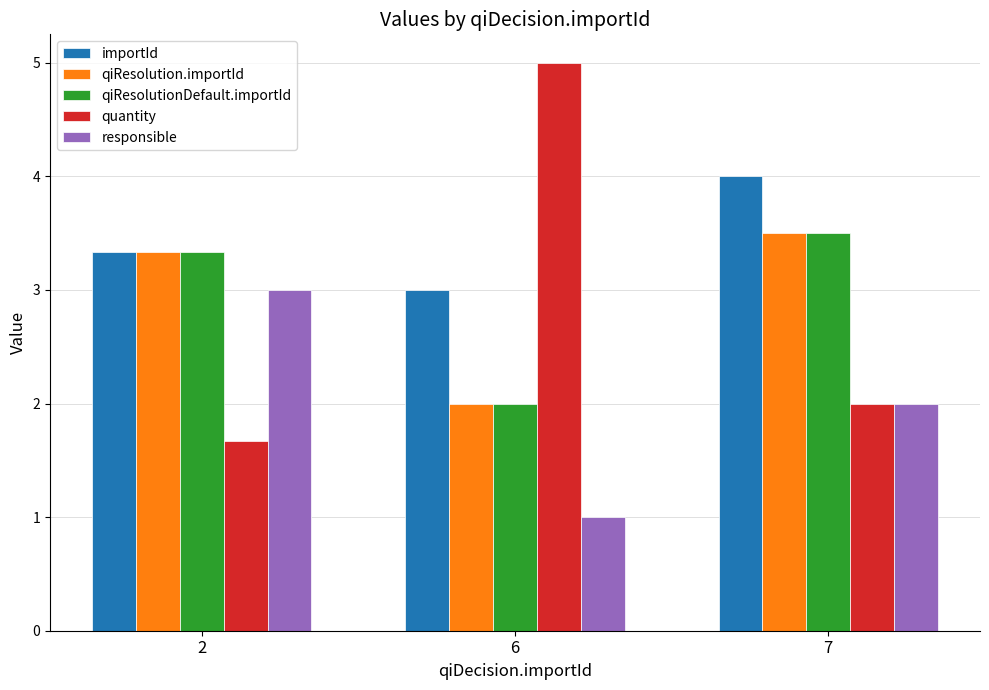

Which series has the largest total across all categories?

importId